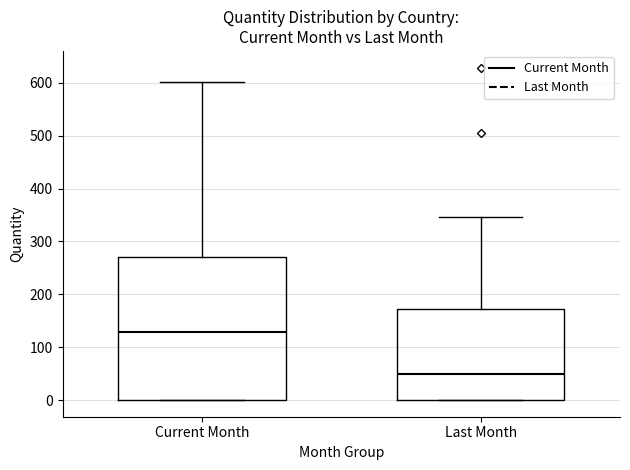

Which box's median line is the highest?

Current Month